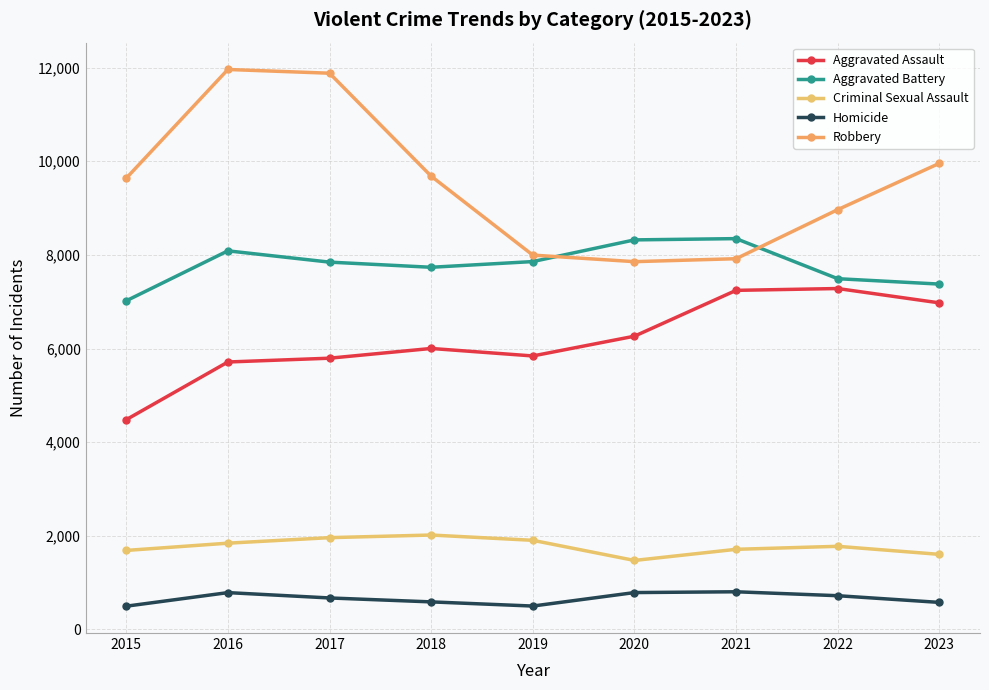

Is it true that Aggravated Battery equals 11754 at 2023?

False